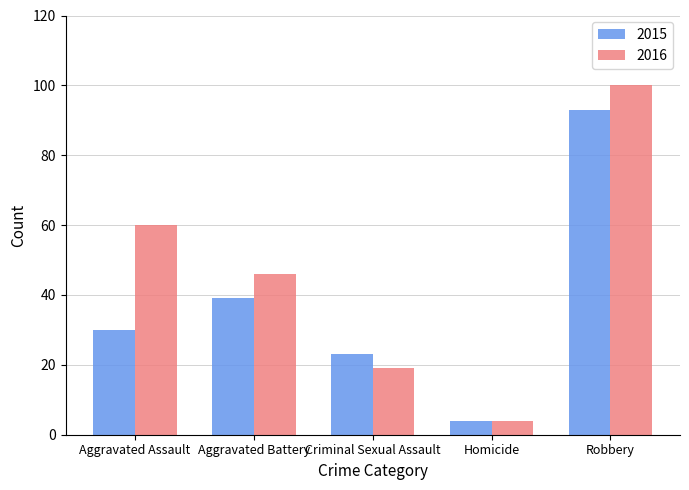

What is the label of the 1st bar from the left?

Aggravated Assault